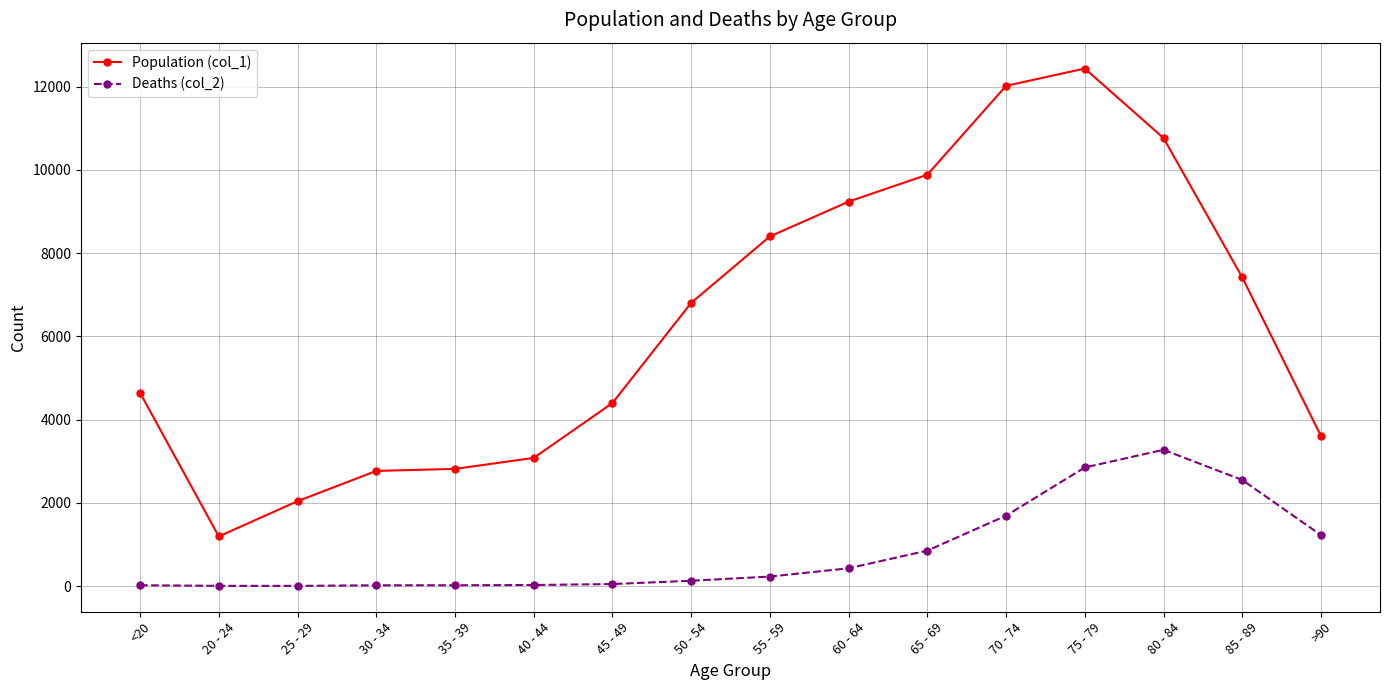

Which series has the largest range (max minus min)?

Population (col_1)